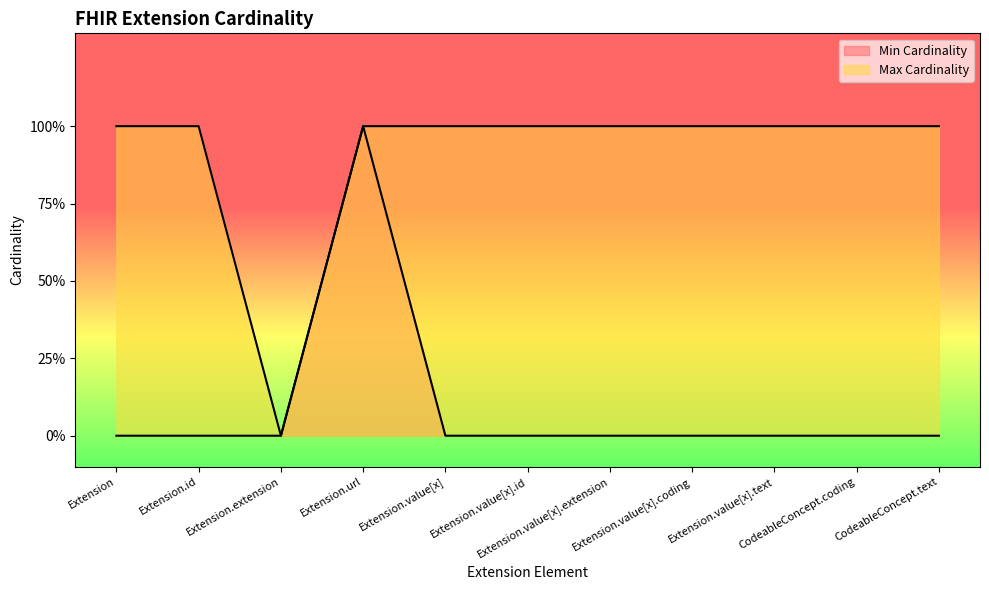

Which series has the widest spread of values?

Min Cardinality